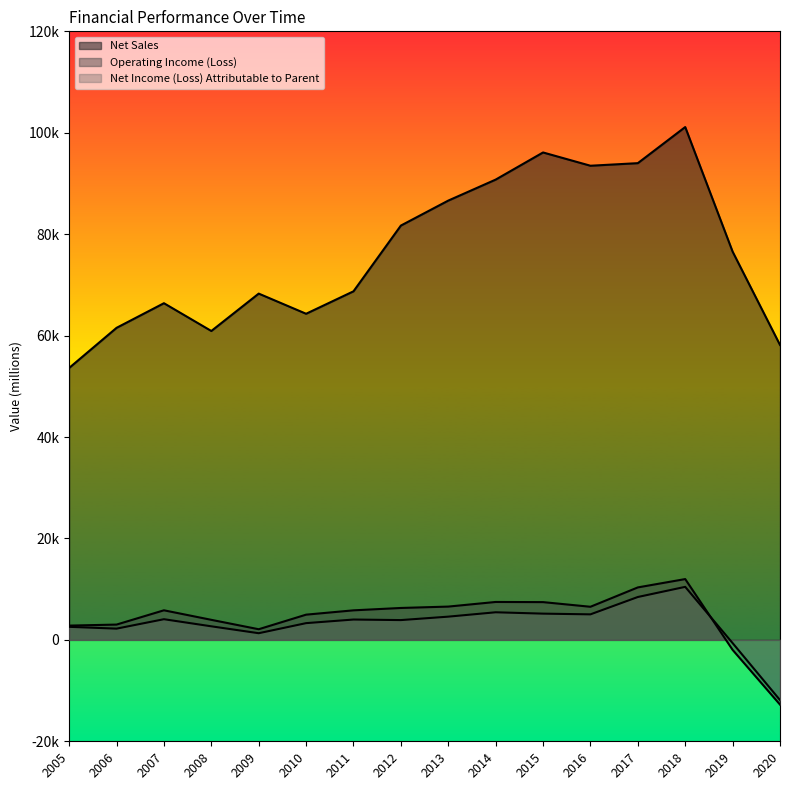

What is the difference between the second highest and second lowest values in the Net Income (Loss) Attributable to Parent series?

9088